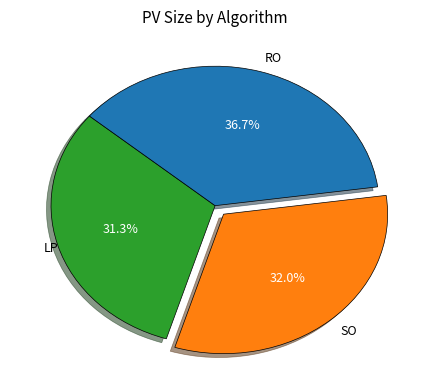

Which slice is the largest?

RO